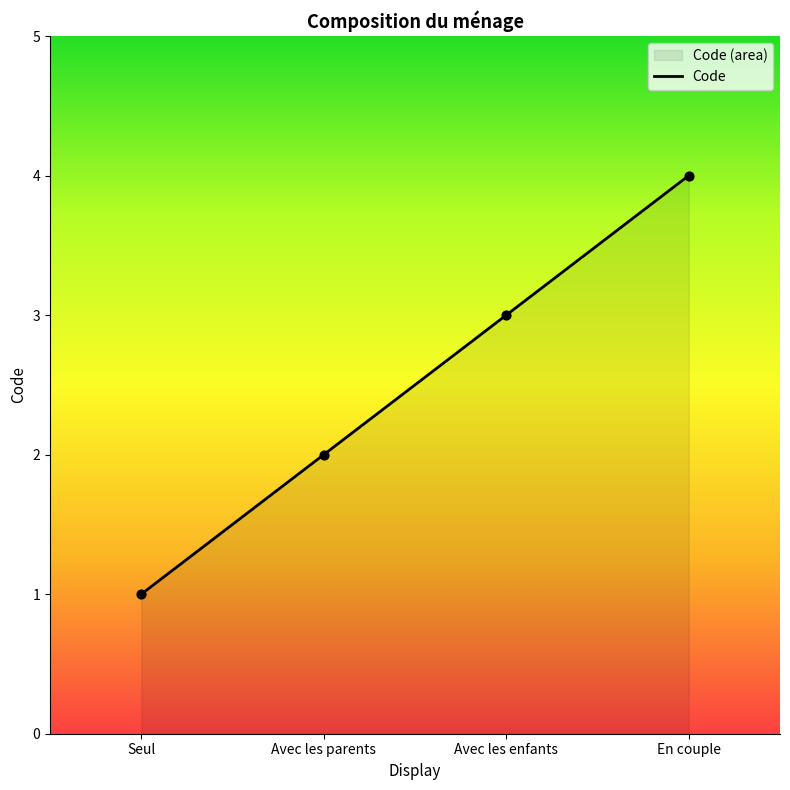

Approximately how many times larger is the value at En couple compared to Avec les parents?

2.0